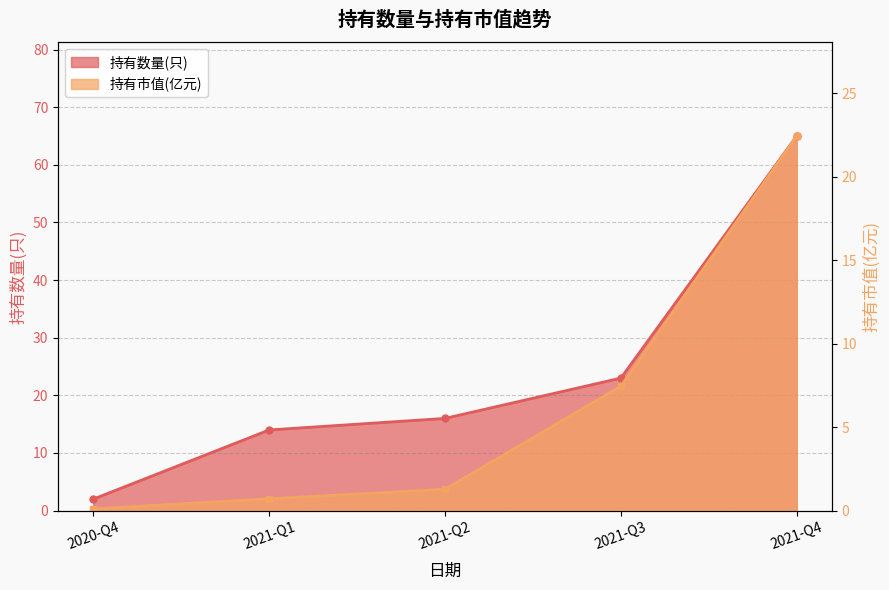

What position from the left is 2020-Q4?

1